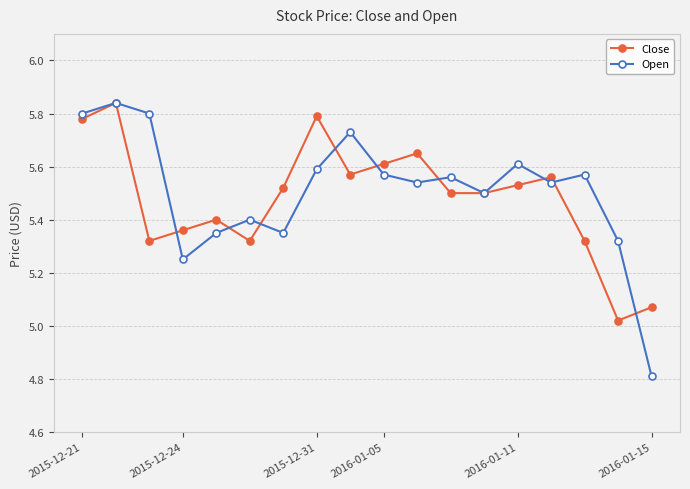

True or false: Open has more than 0 interior local peaks.

True